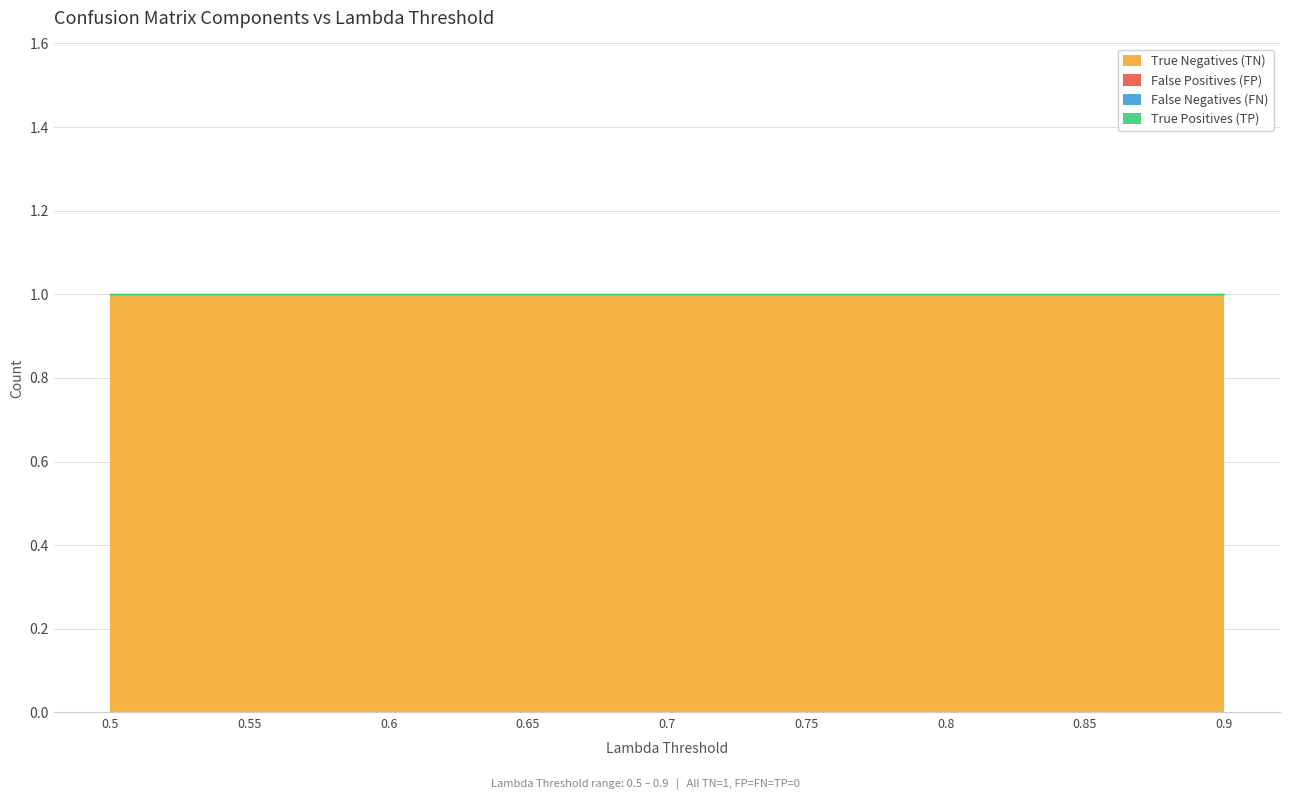

True or false: False Negatives (FN) and True Positives (TP) cross at least once.

False